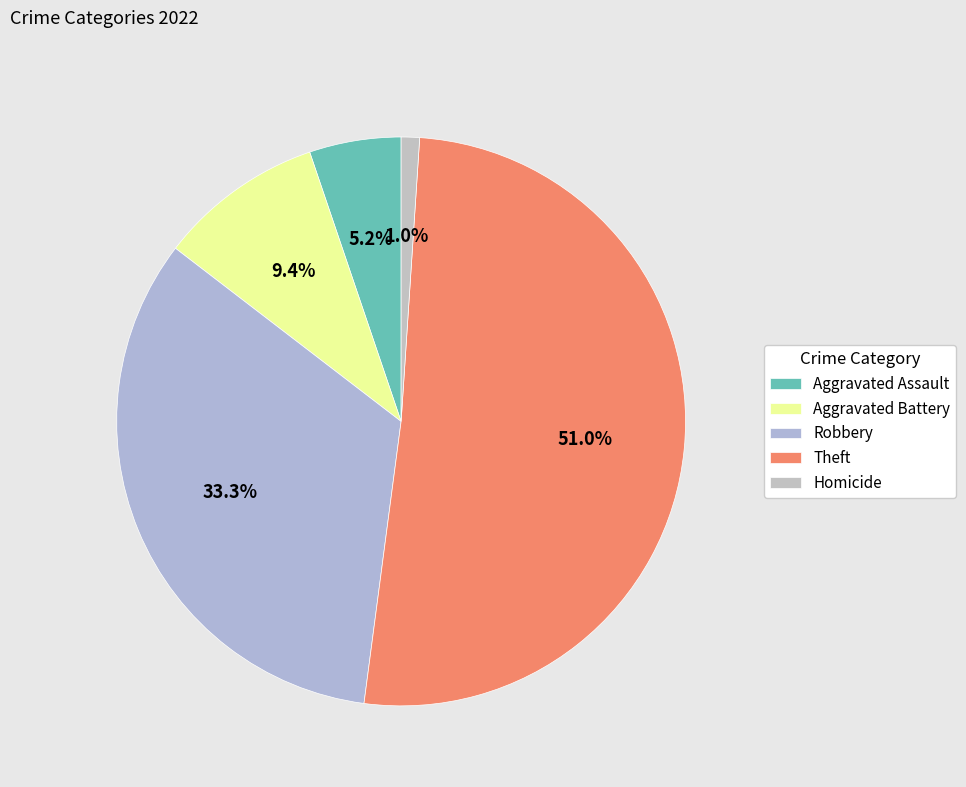

Does Theft represent more than half of the total?

Yes